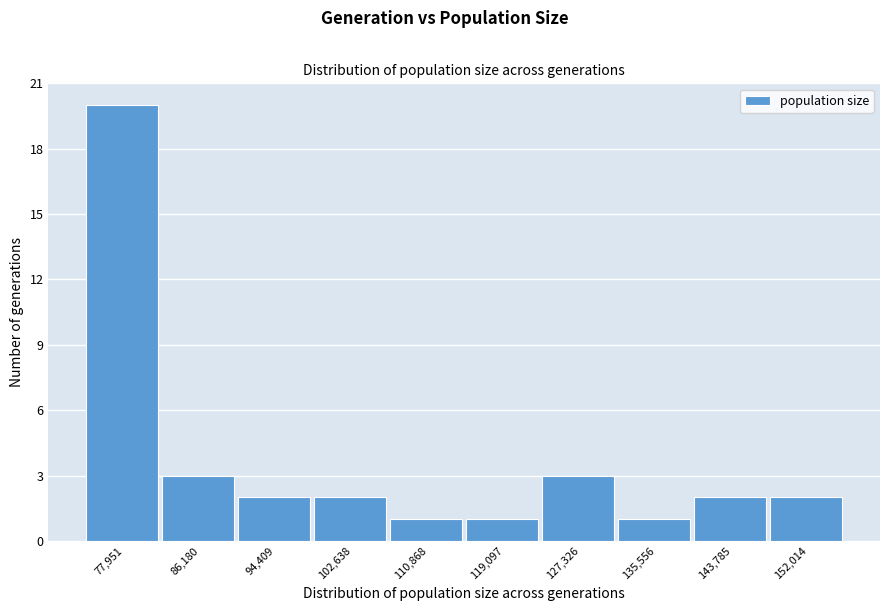

Reading left to right, list all the values displayed in this chart.

77,951=20	86,180=3	94,409=2	102,638=2	110,868=1	119,097=1	127,326=3	135,556=1	143,785=2	152,014=2